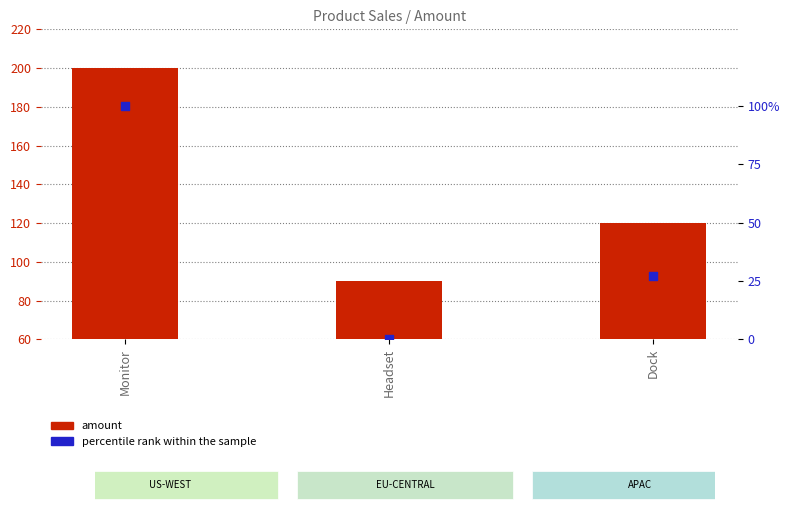

What are all the series names shown in the legend?

amount, percentile rank within the sample